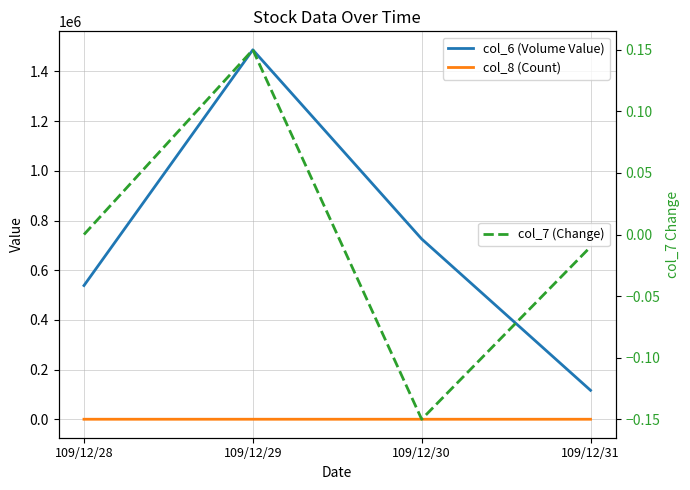

Which series has the largest range (max minus min)?

col_6 (Volume Value)